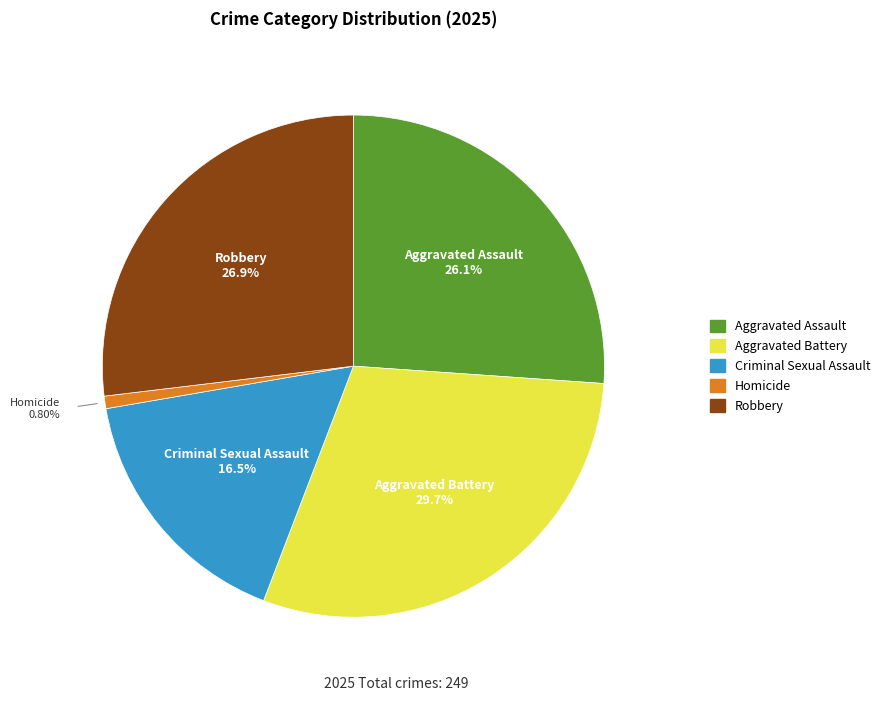

What percentage is the Criminal Sexual Assault slice, to the nearest percent?

16%